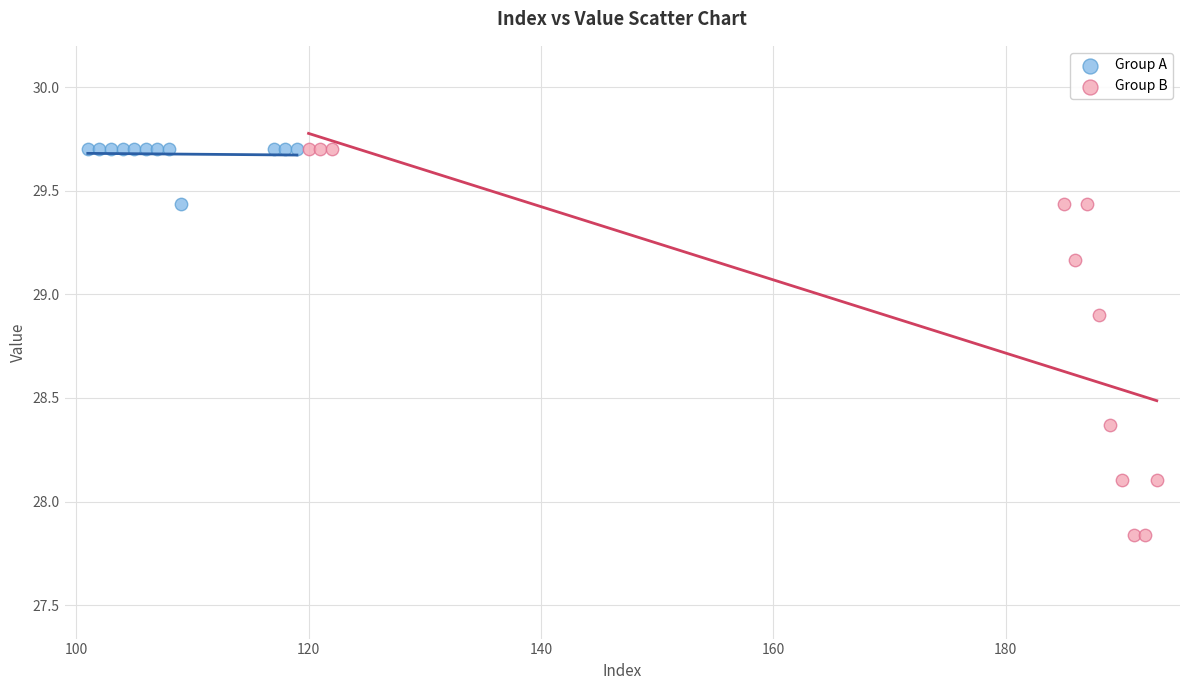

Which series contains the lowest Y value?

Group B